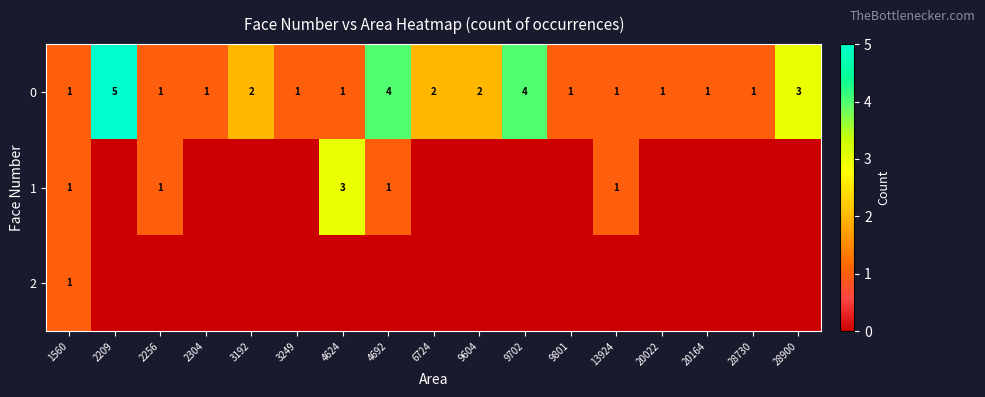

What is the difference between the maximum and minimum values in the 0 series?

4